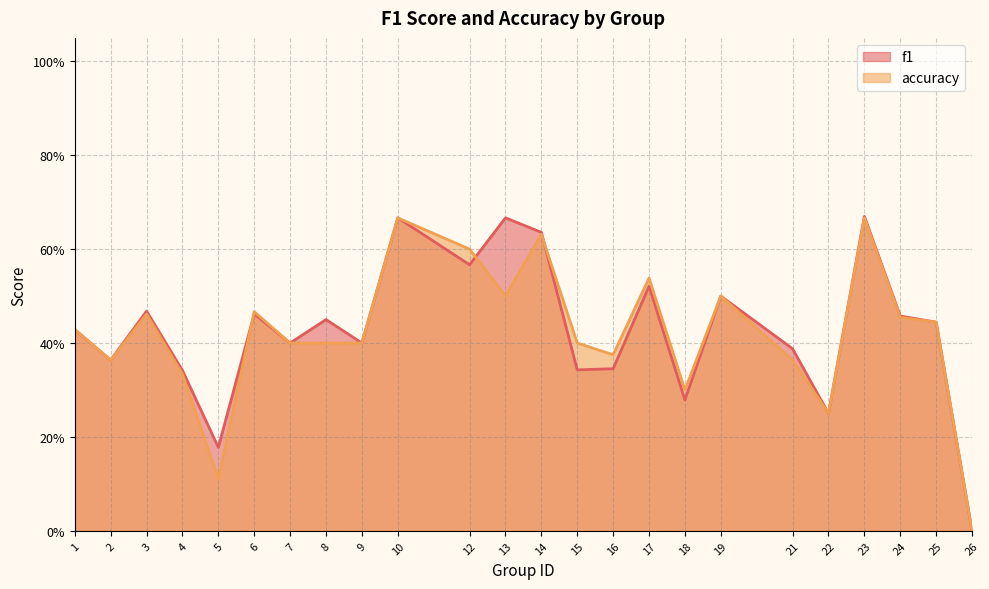

True or false: f1 has more than 1 interior local peaks.

True